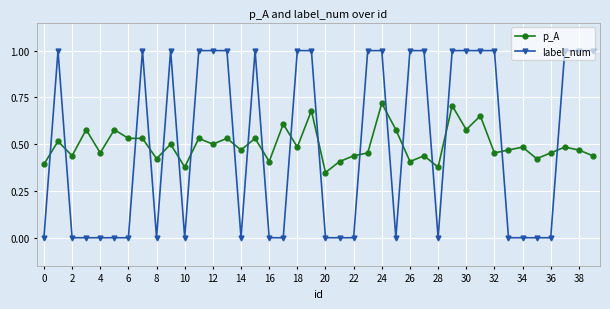

Which series has the widest spread of values?

label_num